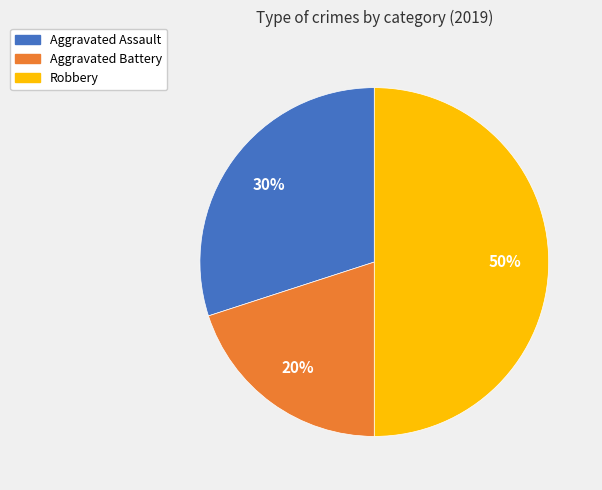

Do Robbery and Aggravated Assault together represent more than half of the pie?

Yes